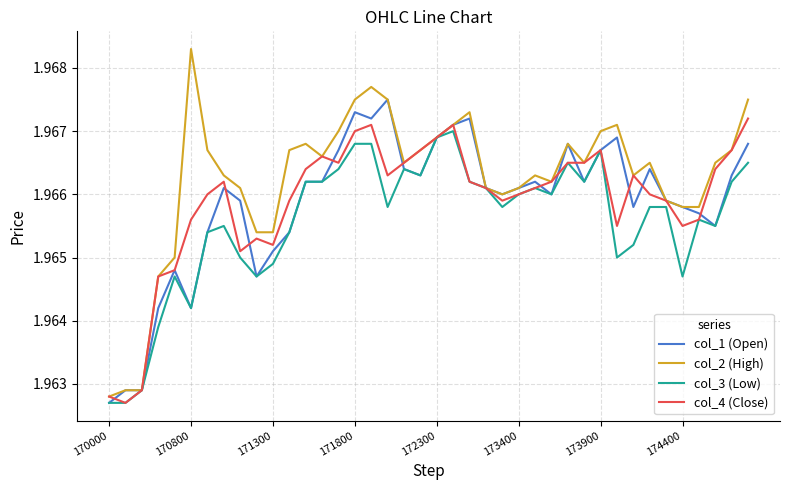

Which series has the largest total across all categories?

col_2 (High)